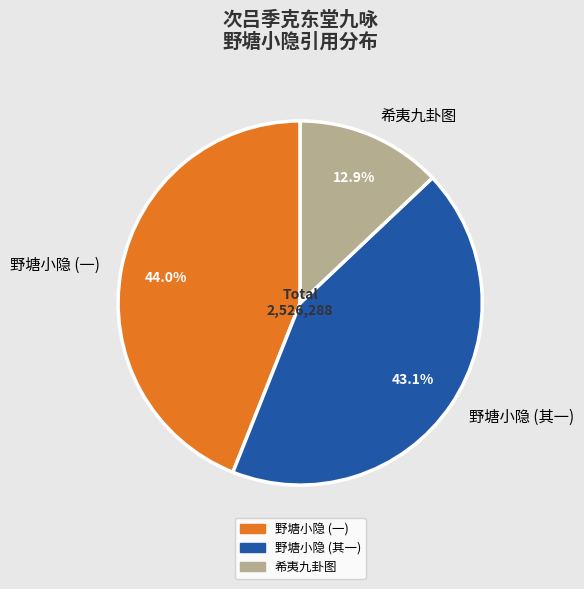

Which category has the smallest portion of the pie?

希夷九卦图